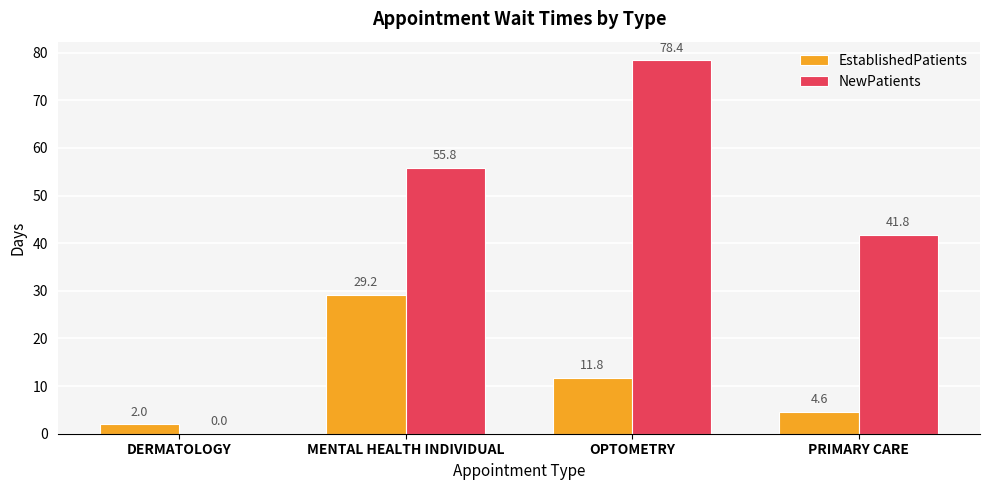

What is the maximum value for NewPatients?

78.4